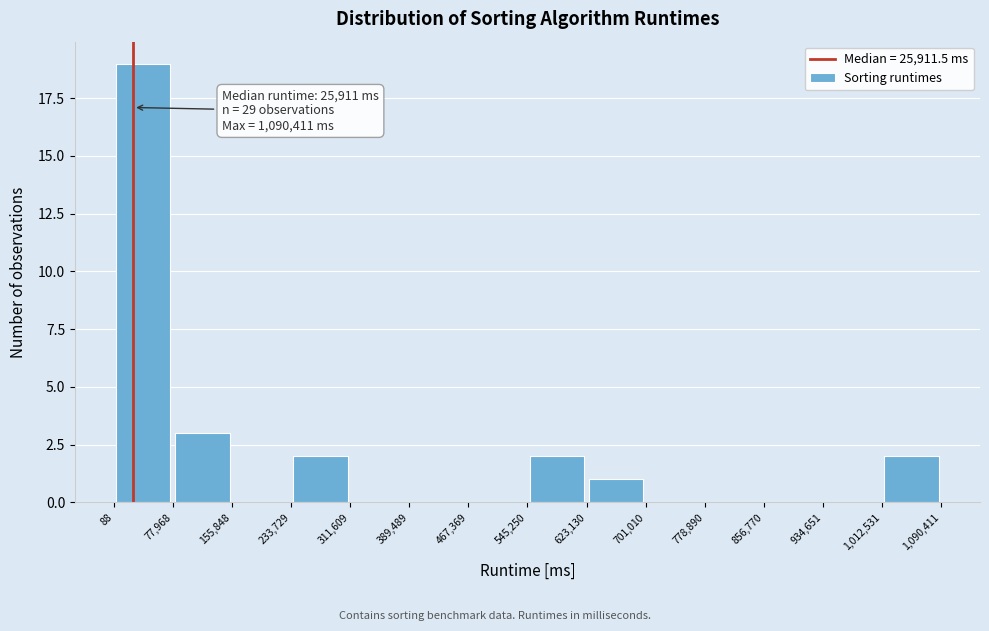

Which range on the x-axis has the tallest bar?

88 to 77,968